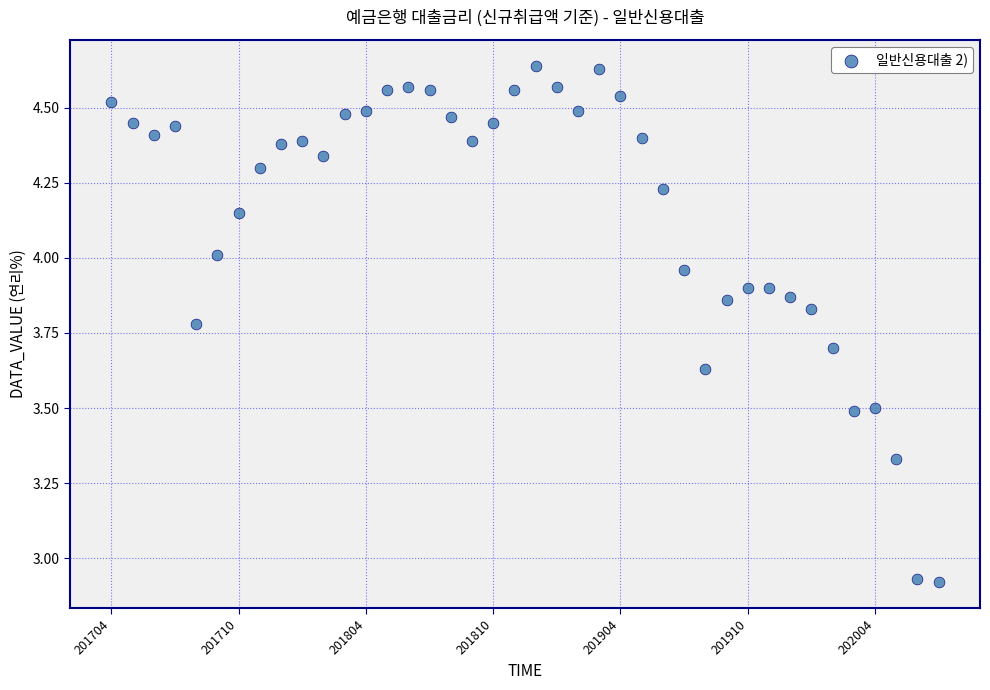

What is the range of Y values (max minus min)?

1.7